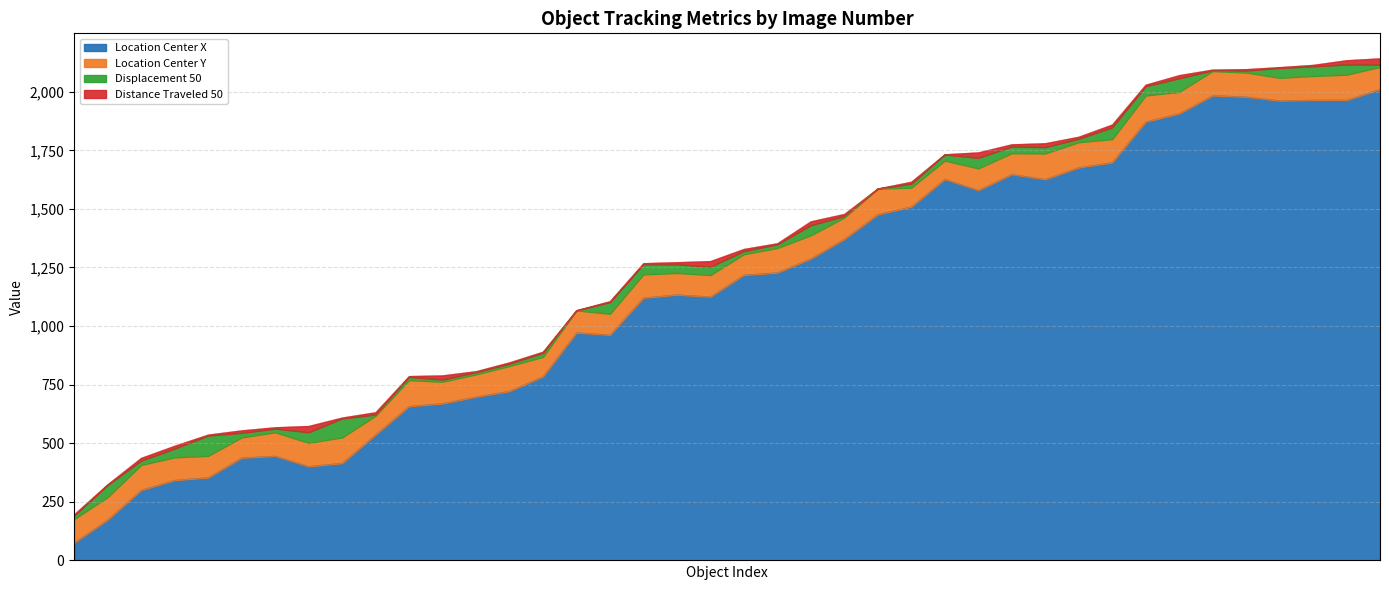

Does the chart display data point markers on the line(s)?

No